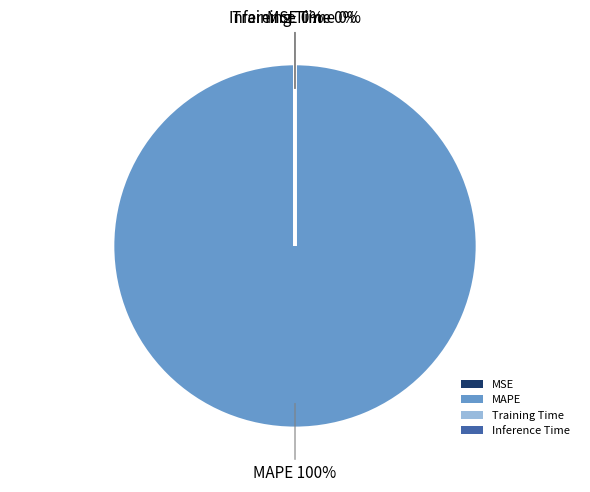

To the nearest percent, what portion does MAPE represent?

100%